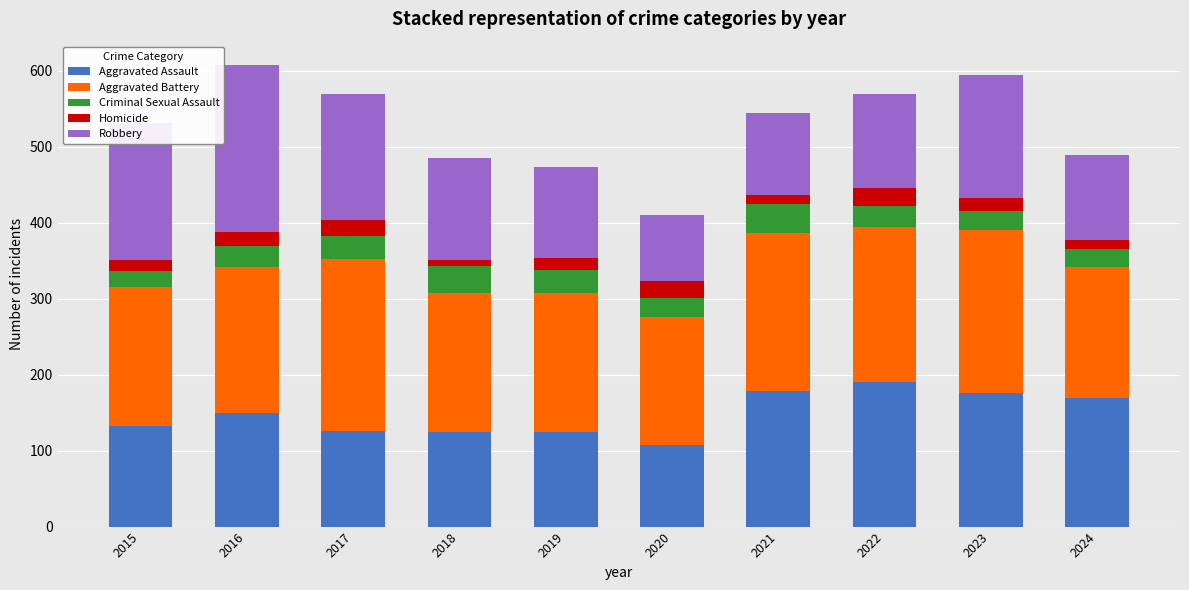

What is the total value across all series at 2016?

608